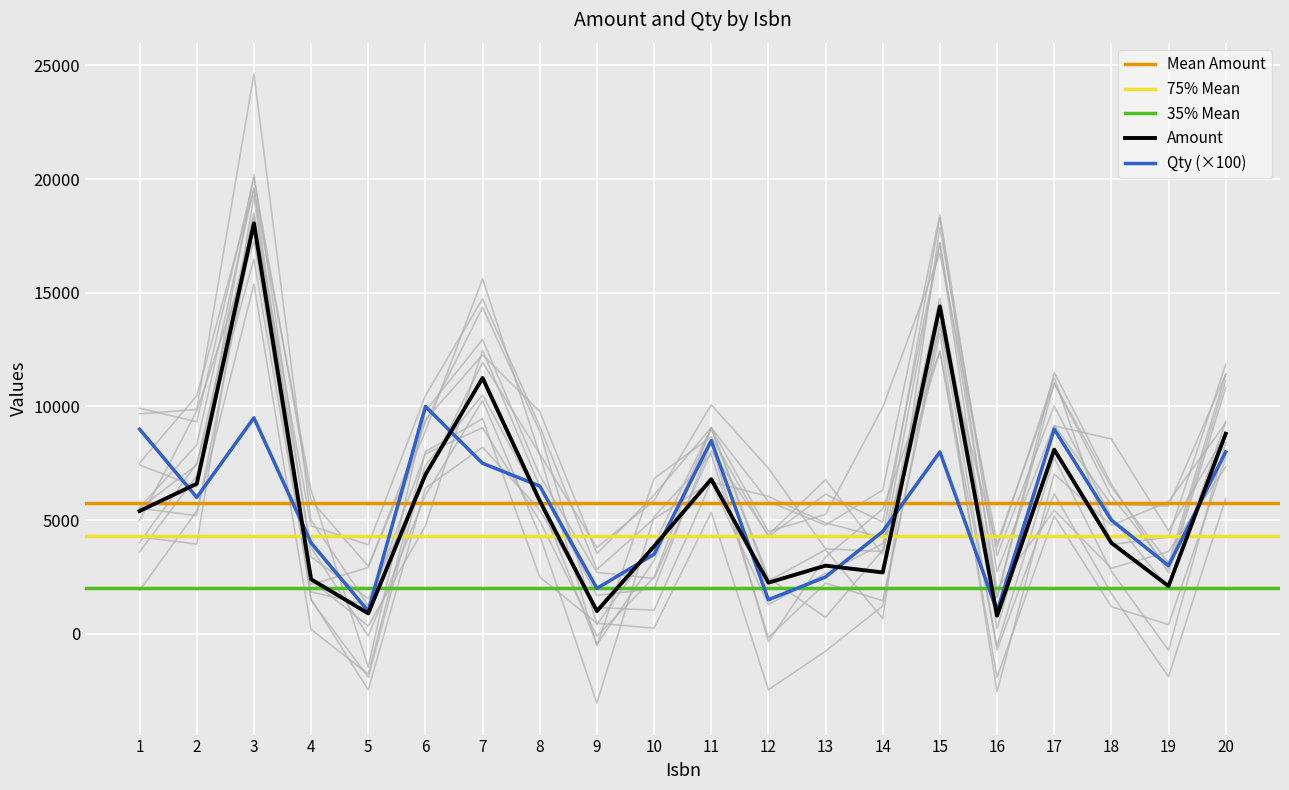

Rank the series at 16 from lowest to highest value.

Amount, Qty